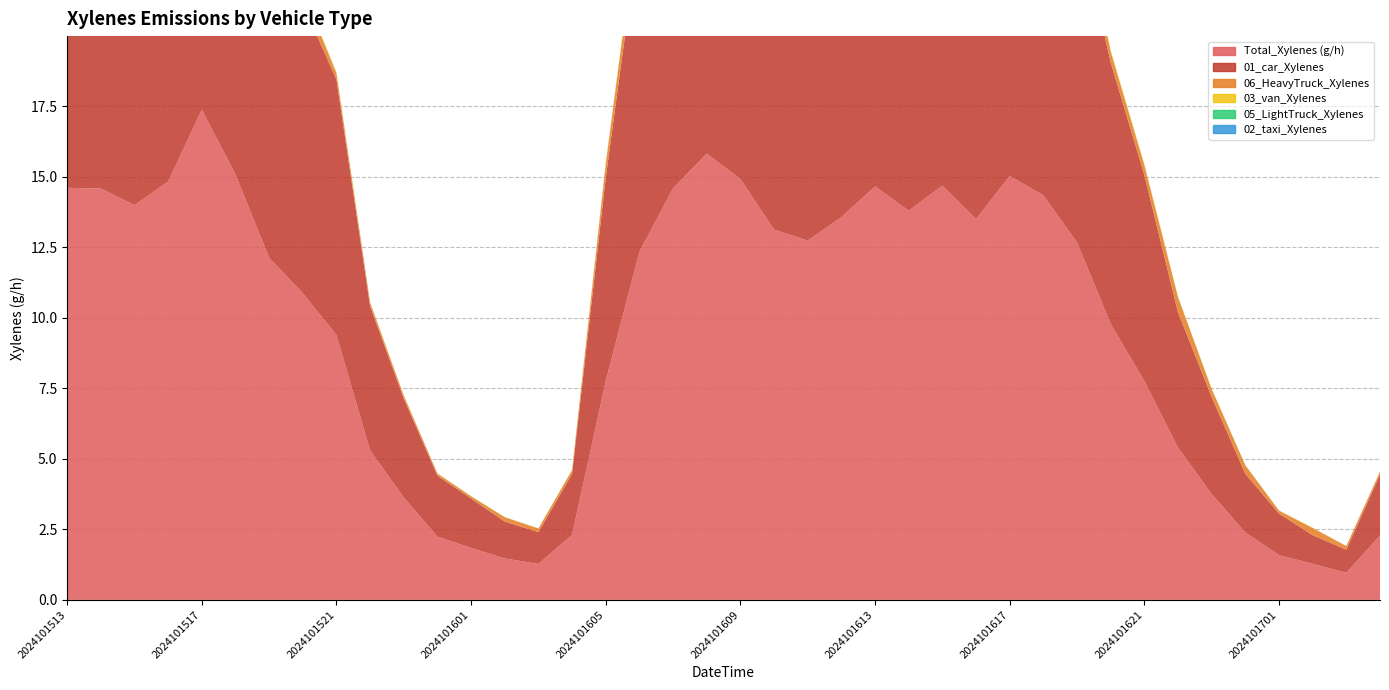

Reading left to right, what are all the values shown in this chart?

Total_Xylenes (g/h): 2024101513=14.6	2024101514=14.6	2024101515=14.0	2024101516=14.8	2024101517=17.4	2024101518=15.1	2024101519=12.1	2024101520=10.9	2024101521=9.4	2024101522=5.3	2024101523=3.6	2024101600=2.2	2024101601=1.8	2024101602=1.5	2024101603=1.3	2024101604=2.3	2024101605=7.8	2024101606=12.4	2024101607=14.6	2024101608=15.8	2024101609=14.9	2024101610=13.1	2024101611=12.7	2024101612=13.6	2024101613=14.7	2024101614=13.8	2024101615=14.7	2024101616=13.5	2024101617=15.0	2024101618=14.3	2024101619=12.7	2024101620=9.8	2024101621=7.8	2024101622=5.4	2024101623=3.8	2024101700=2.4	2024101701=1.6	2024101702=1.3	2024101703=1.0	2024101704=2.3
01_car_Xylenes: 2024101513=12.4	2024101514=12.7	2024101515=13.0	2024101516=14.1	2024101517=16.9	2024101518=14.7	2024101519=11.7	2024101520=10.3	2024101521=9.1	2024101522=5.1	2024101523=3.5	2024101600=2.2	2024101601=1.8	2024101602=1.3	2024101603=1.1	2024101604=2.2	2024101605=7.2	2024101606=11.4	2024101607=13.9	2024101608=15.0	2024101609=13.2	2024101610=11.0	2024101611=10.2	2024101612=11.0	2024101613=12.2	2024101614=12.1	2024101615=12.6	2024101616=11.8	2024101617=13.4	2024101618=13.1	2024101619=11.6	2024101620=9.3	2024101621=7.3	2024101622=4.8	2024101623=3.4	2024101700=2.1	2024101701=1.5	2024101702=1.0	2024101703=0.8	2024101704=2.2
06_HeavyTruck_Xylenes: 2024101513=2.1	2024101514=1.7	2024101515=0.9	2024101516=0.6	2024101517=0.3	2024101518=0.3	2024101519=0.3	2024101520=0.4	2024101521=0.2	2024101522=0.1	2024101523=0.1	2024101600=0.1	2024101601=0.1	2024101602=0.2	2024101603=0.1	2024101604=0.1	2024101605=0.5	2024101606=0.7	2024101607=0.6	2024101608=0.7	2024101609=1.6	2024101610=2.0	2024101611=2.4	2024101612=2.4	2024101613=2.3	2024101614=1.6	2024101615=1.9	2024101616=1.6	2024101617=1.5	2024101618=1.1	2024101619=0.9	2024101620=0.4	2024101621=0.4	2024101622=0.5	2024101623=0.3	2024101700=0.3	2024101701=0.1	2024101702=0.3	2024101703=0.1	2024101704=0.1
03_van_Xylenes: 2024101513=0.1	2024101514=0.1	2024101515=0.0	2024101516=0.1	2024101517=0.1	2024101518=0.1	2024101519=0.0	2024101520=0.0	2024101521=0.0	2024101522=0.0	2024101523=0.0	2024101600=0.0	2024101601=0.0	2024101602=0.0	2024101603=0.0	2024101604=0.0	2024101605=0.0	2024101606=0.1	2024101607=0.0	2024101608=0.1	2024101609=0.1	2024101610=0.0	2024101611=0.0	2024101612=0.1	2024101613=0.1	2024101614=0.1	2024101615=0.1	2024101616=0.1	2024101617=0.1	2024101618=0.0	2024101619=0.0	2024101620=0.0	2024101621=0.0	2024101622=0.0	2024101623=0.0	2024101700=0.0	2024101701=0.0	2024101702=0.0	2024101703=0.0	2024101704=0.0
05_LightTruck_Xylenes: 2024101513=0.0	2024101514=0.0	2024101515=0.0	2024101516=0.0	2024101517=0.0	2024101518=0.0	2024101519=0.0	2024101520=0.0	2024101521=0.0	2024101522=0.0	2024101523=0.0	2024101600=0.0	2024101601=0.0	2024101602=0.0	2024101603=0.0	2024101604=0.0	2024101605=0.0	2024101606=0.0	2024101607=0.0	2024101608=0.0	2024101609=0.0	2024101610=0.0	2024101611=0.0	2024101612=0.0	2024101613=0.0	2024101614=0.0	2024101615=0.0	2024101616=0.0	2024101617=0.0	2024101618=0.0	2024101619=0.0	2024101620=0.0	2024101621=0.0	2024101622=0.0	2024101623=0.0	2024101700=0.0	2024101701=0.0	2024101702=0.0	2024101703=0.0	2024101704=0.0
02_taxi_Xylenes: 2024101513=0.0	2024101514=0.0	2024101515=0.0	2024101516=0.0	2024101517=0.0	2024101518=0.0	2024101519=0.0	2024101520=0.0	2024101521=0.0	2024101522=0.0	2024101523=0.0	2024101600=0.0	2024101601=0.0	2024101602=0.0	2024101603=0.0	2024101604=0.0	2024101605=0.0	2024101606=0.0	2024101607=0.0	2024101608=0.0	2024101609=0.0	2024101610=0.0	2024101611=0.0	2024101612=0.0	2024101613=0.0	2024101614=0.0	2024101615=0.0	2024101616=0.0	2024101617=0.0	2024101618=0.0	2024101619=0.0	2024101620=0.0	2024101621=0.0	2024101622=0.0	2024101623=0.0	2024101700=0.0	2024101701=0.0	2024101702=0.0	2024101703=0.0	2024101704=0.0